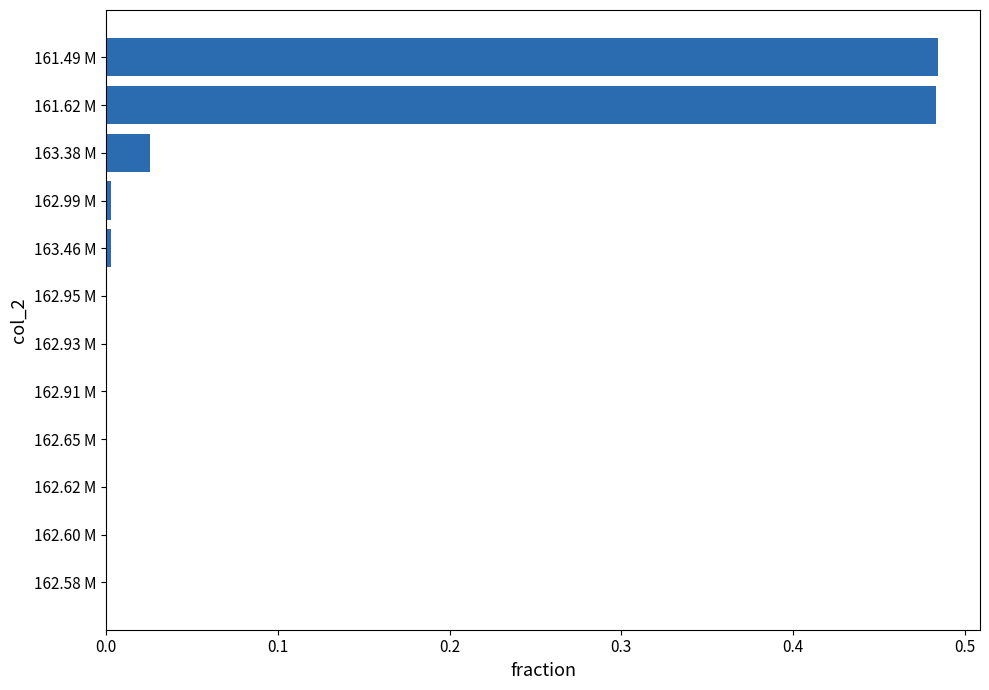

The chart shows a value of 0.2 at 162.91 M. True or false?

False